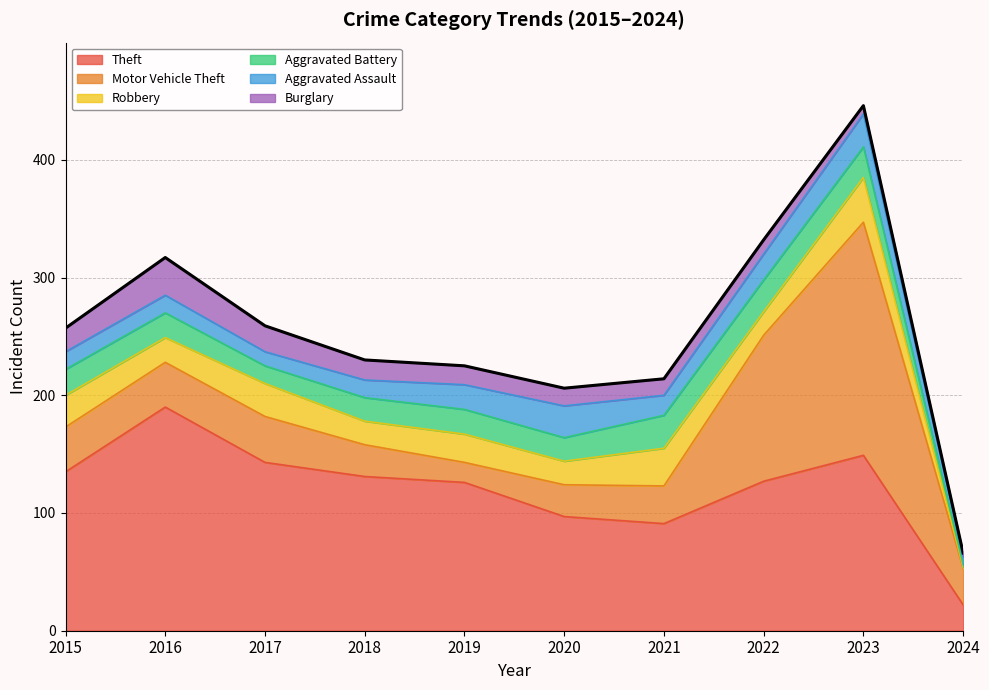

What is the sum of the values at 2022 and 2019?

557